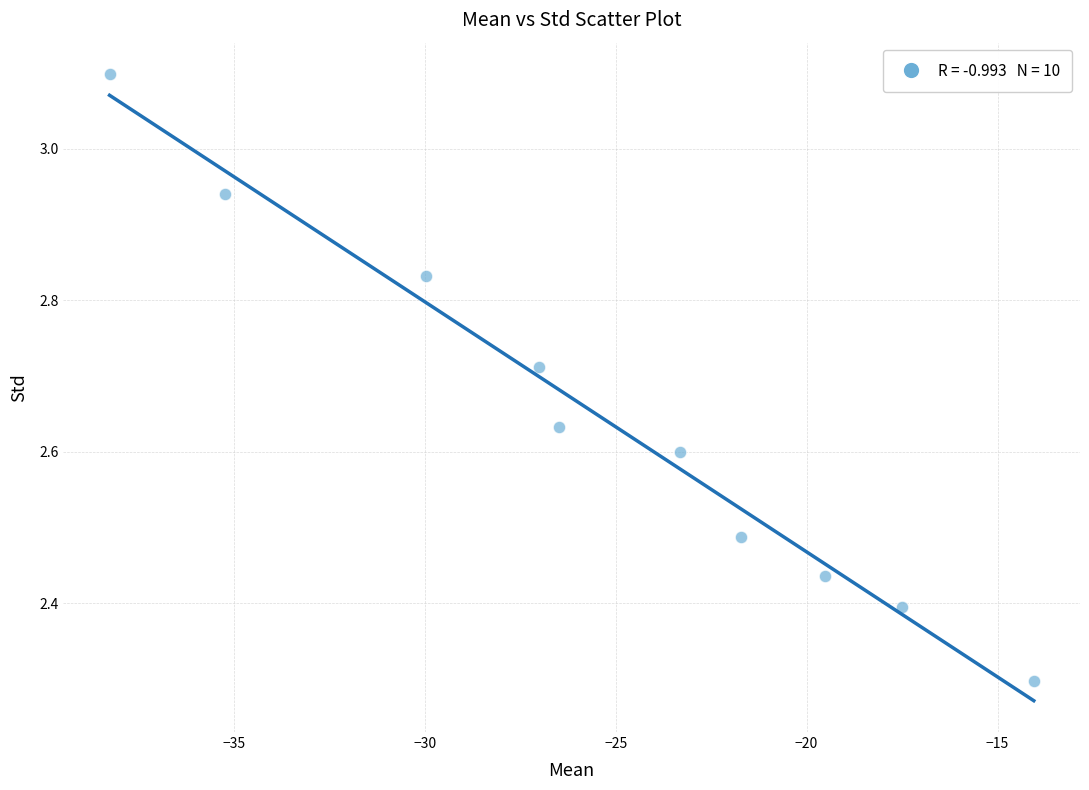

What is the average X value?

-25.3